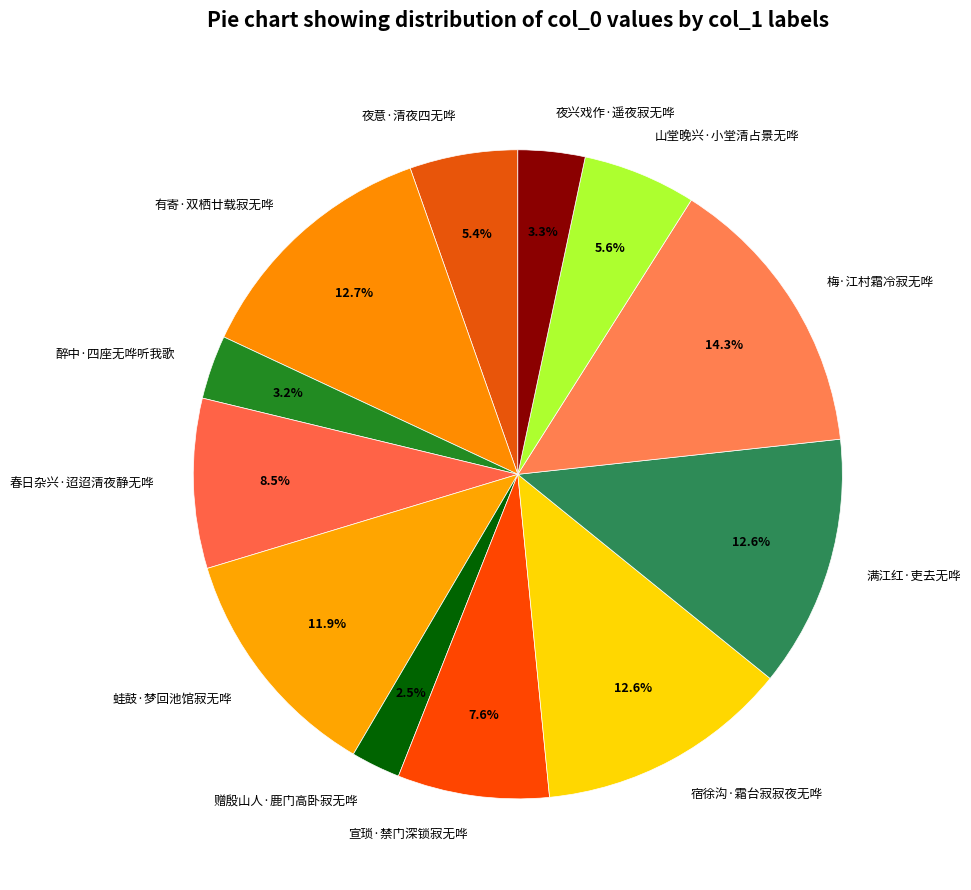

Is it true that 春日杂兴·迢迢清夜静无哗 is 20% of the pie?

False